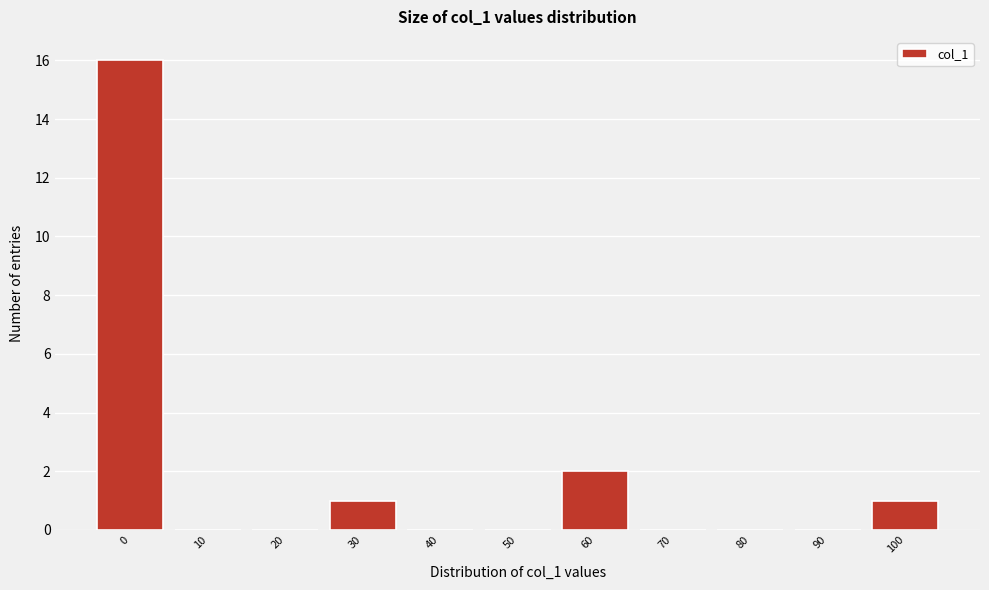

Reading left to right, list all the values displayed in this chart.

0=16	10=0	20=0	30=1	40=0	50=0	60=2	70=0	80=0	90=0	100=1